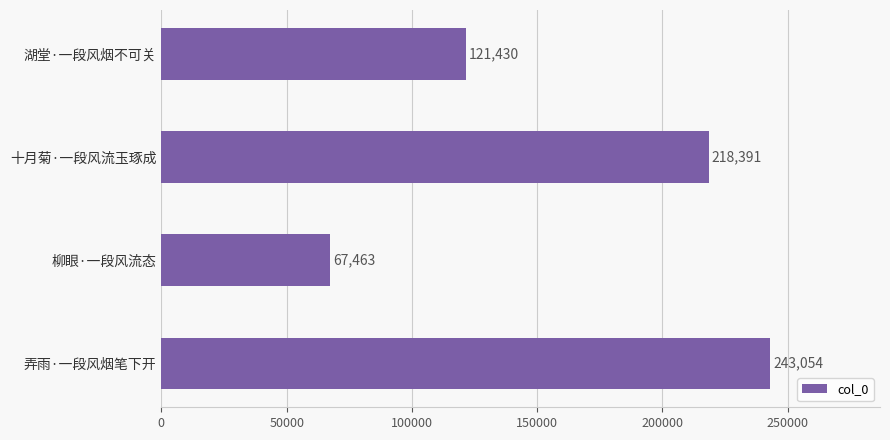

What is the minimum value shown in the chart?

67463